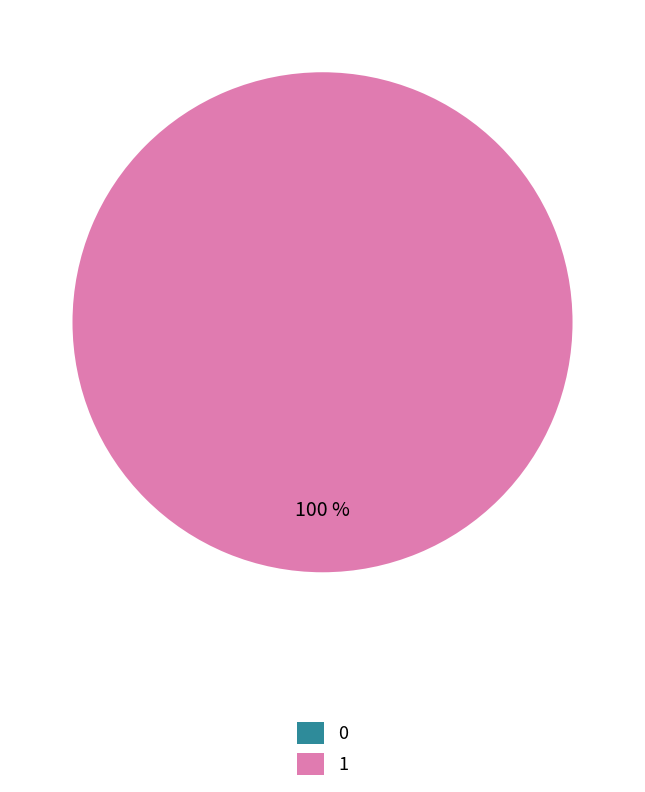

Is it true that 0 is 1% of the pie?

False